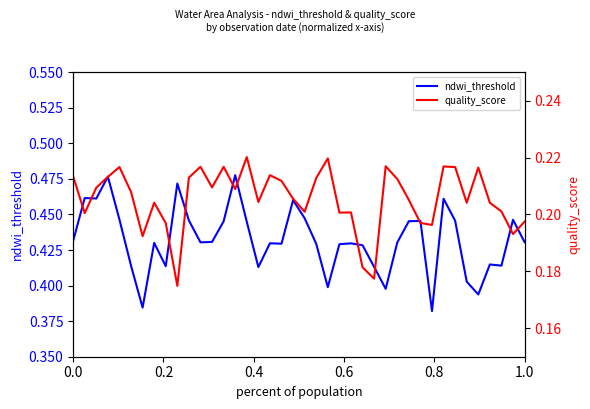

Which series has the largest total across all categories?

ndwi_threshold